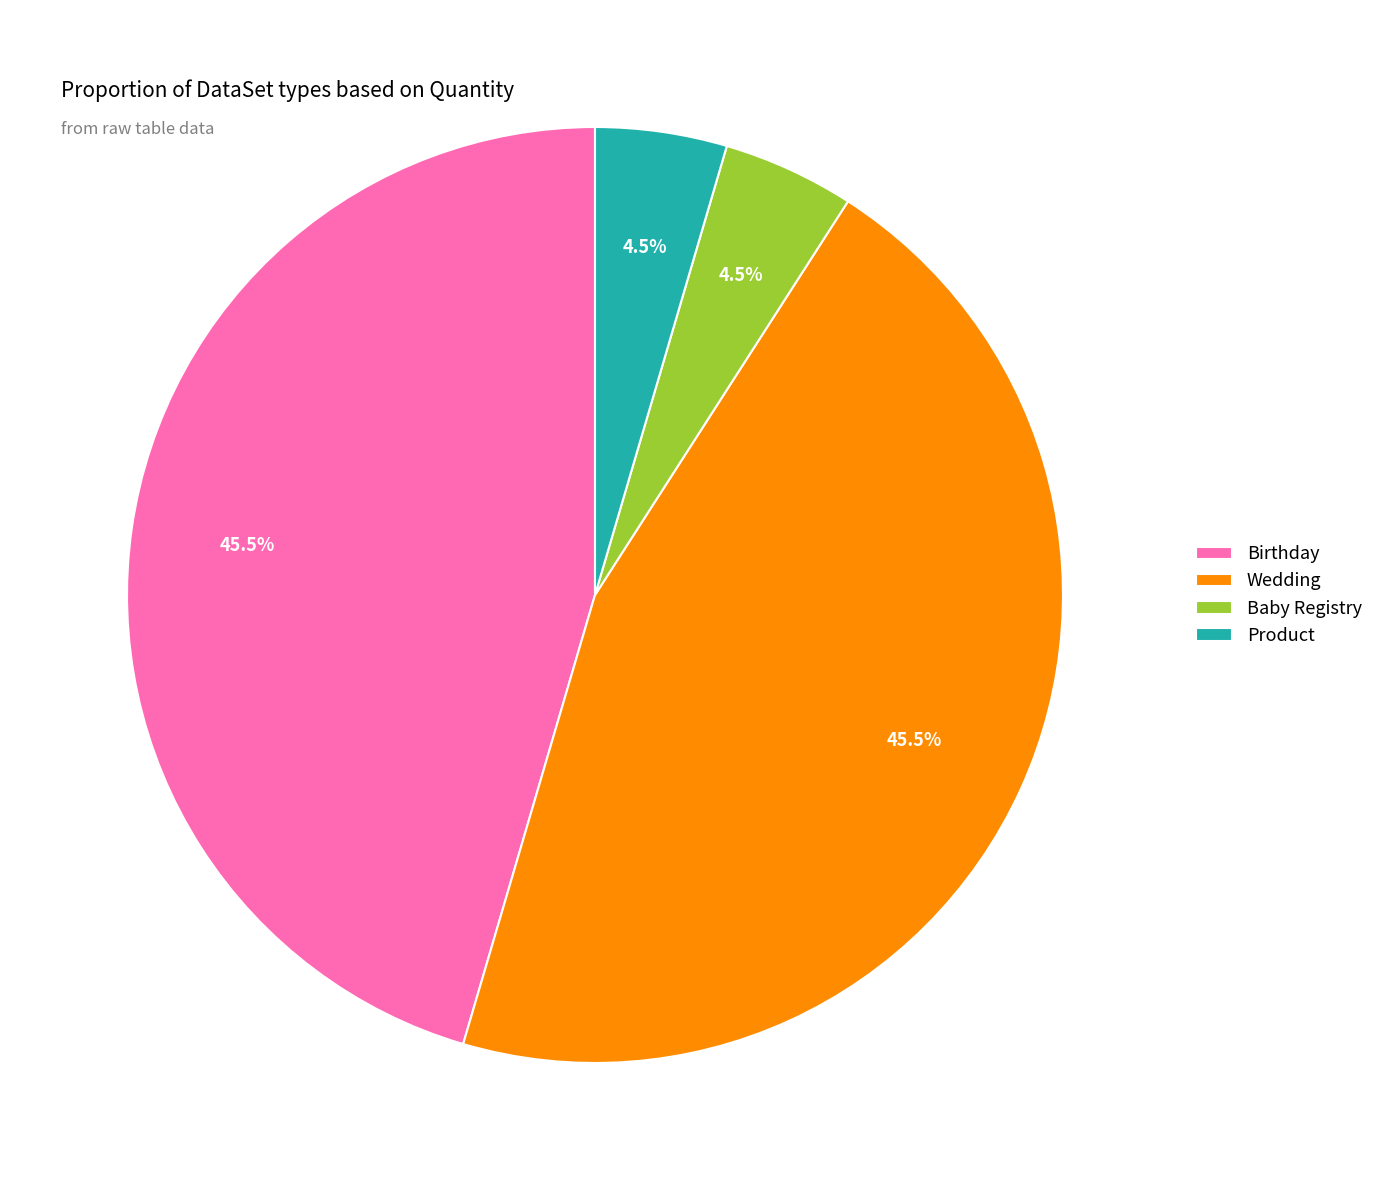

Approximately how many times larger is the value at Birthday compared to Wedding?

1.0